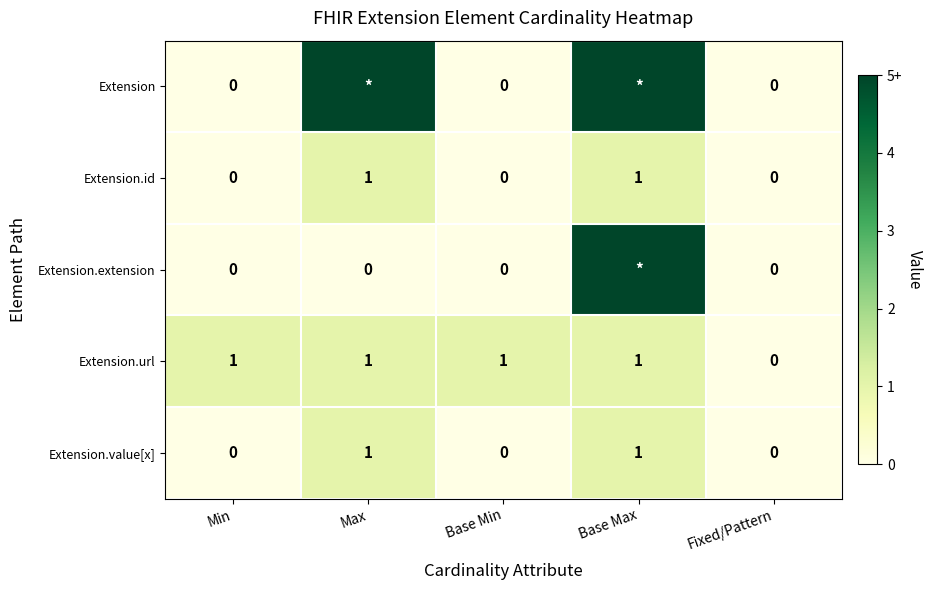

Is it true that Extension.url equals 2 at Max?

False